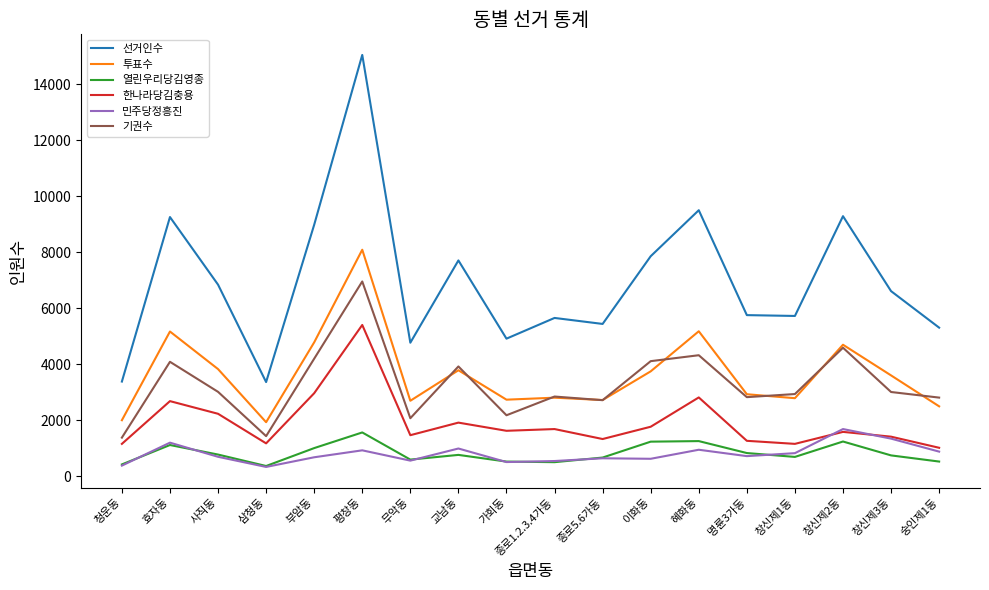

True or false: 선거인수 and 한나라당김충용 intersect in this chart.

False